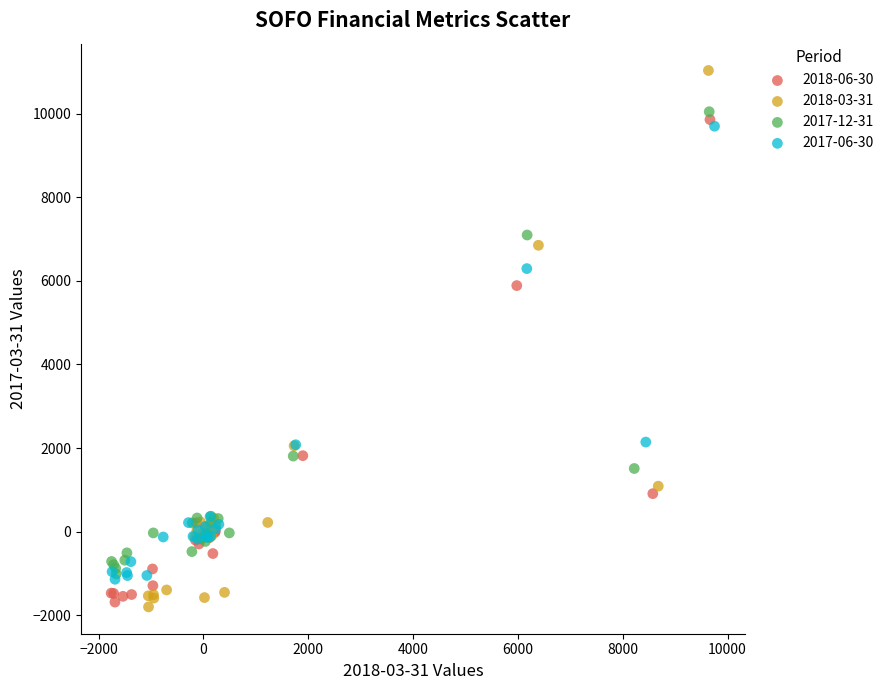

Which series contains the lowest Y value?

2018-03-31